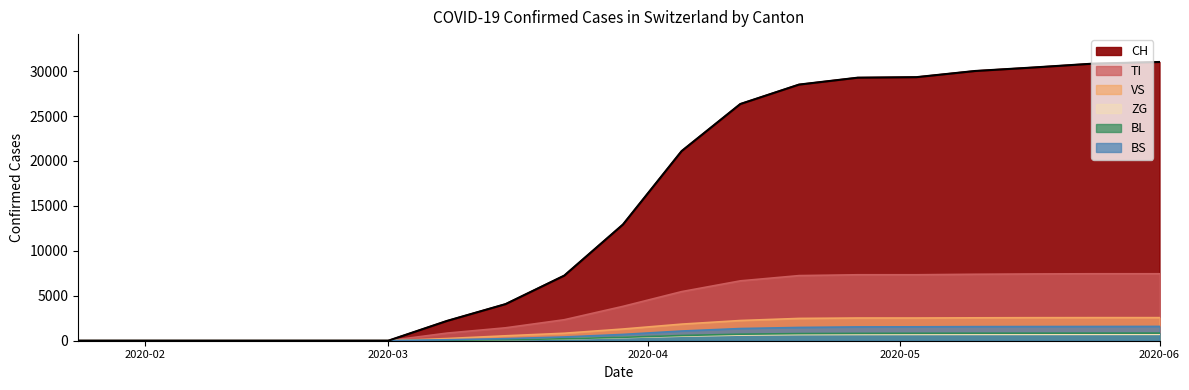

Does the chart have visible grid lines?

No